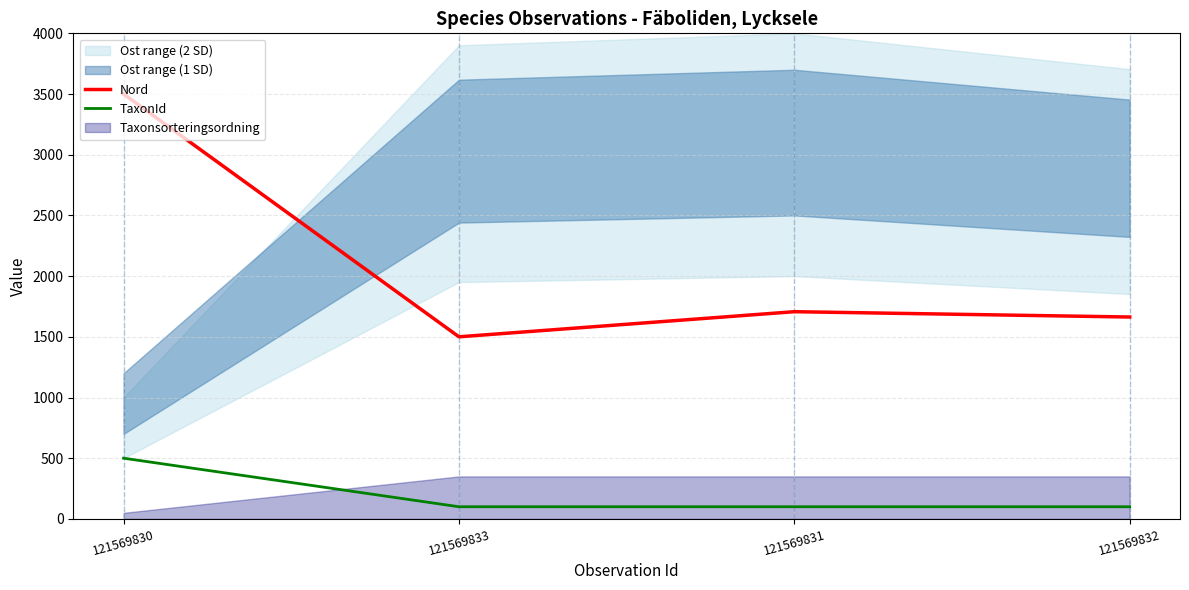

Which series has the widest spread of values?

Nord